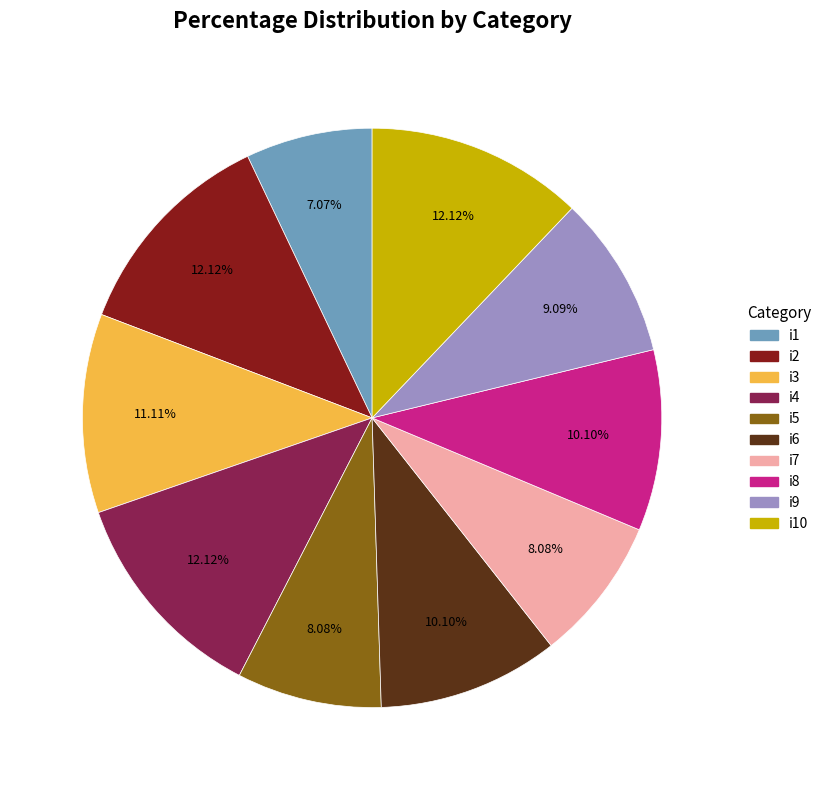

How many slices are in this pie chart?

10